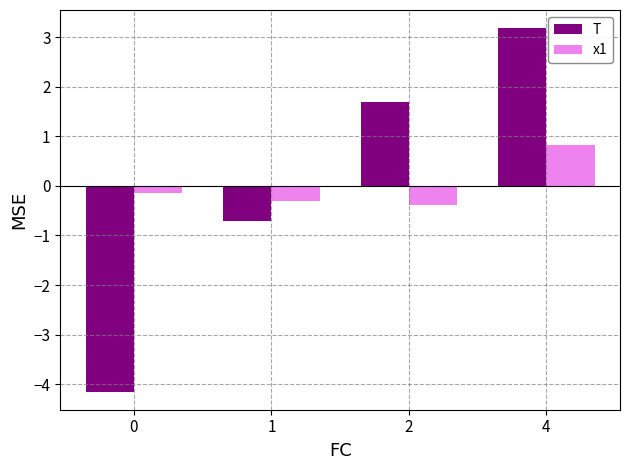

Reading right to left, transcribe all the data shown in this chart.

T: 4=3.2	2=1.7	1=-0.7	0=-4.1
x1: 4=0.8	2=-0.4	1=-0.3	0=-0.1